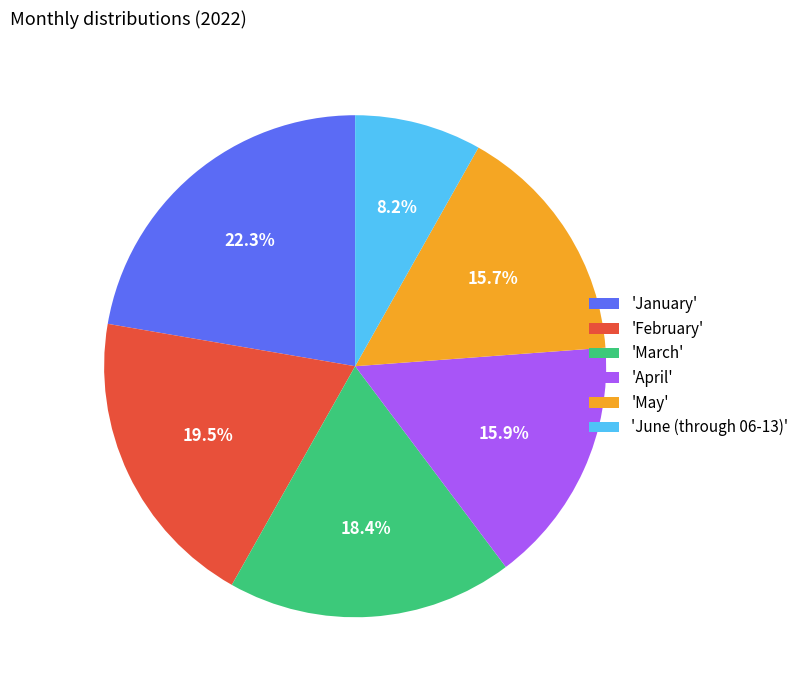

To the nearest percent, what is the average slice percentage?

17%